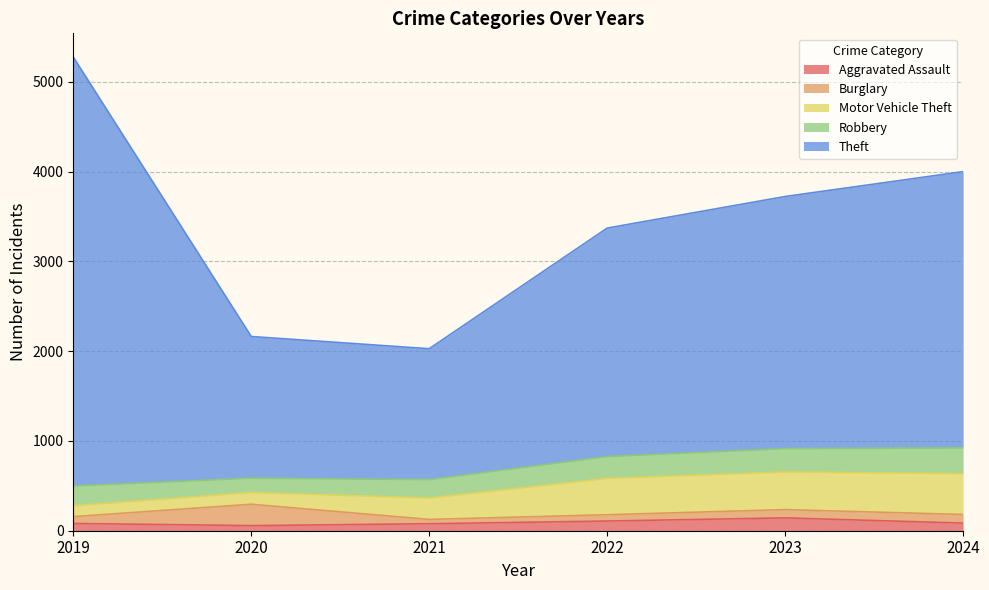

Which category has the highest value in the Motor Vehicle Theft series?

2024